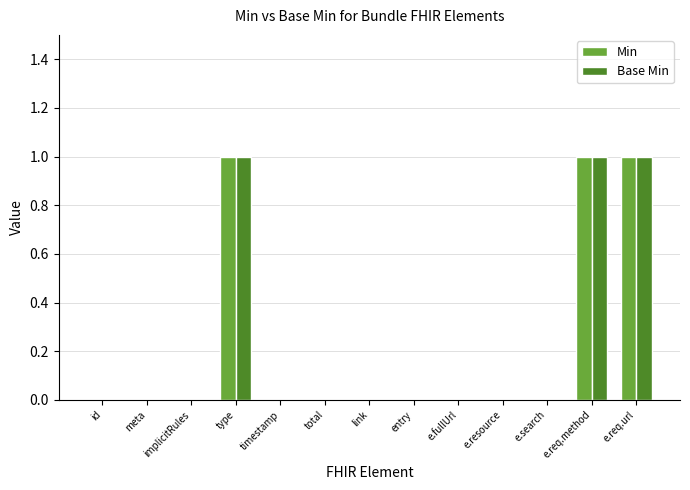

The Min series shows 0 at entry. True or false?

True